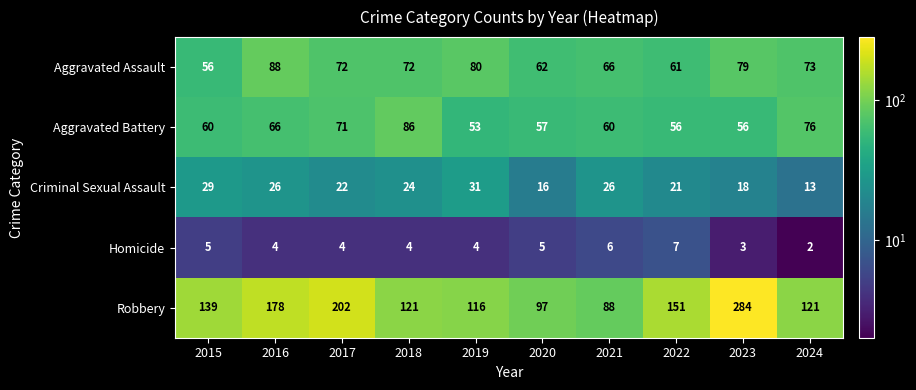

What is the average value of the Criminal Sexual Assault series?

23